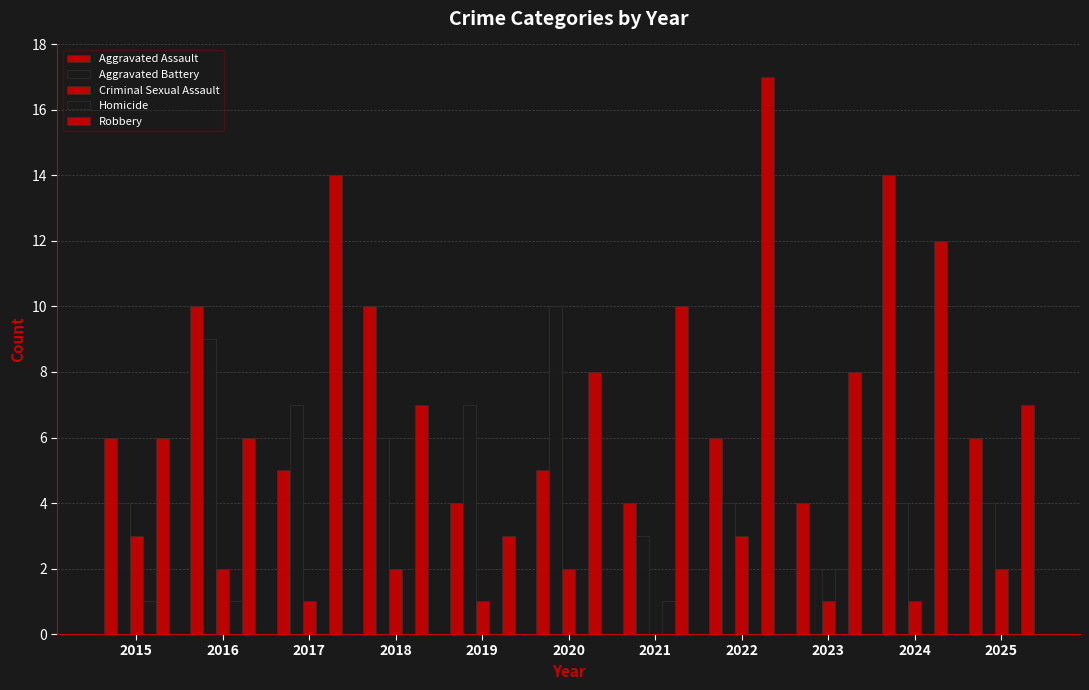

How many values in Criminal Sexual Assault are above zero?

10